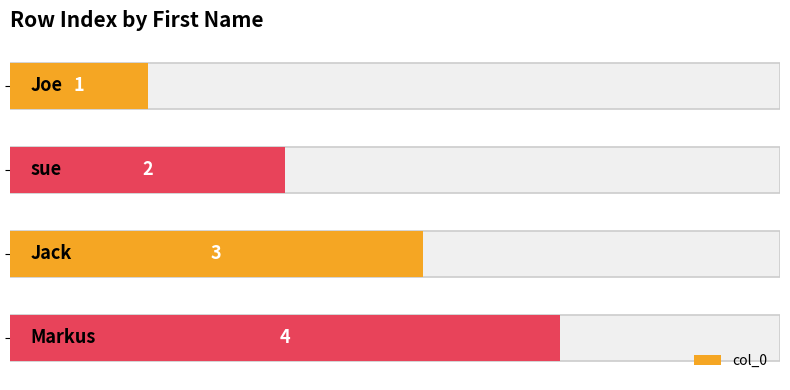

What is the value of the 3rd bar from the left?

3